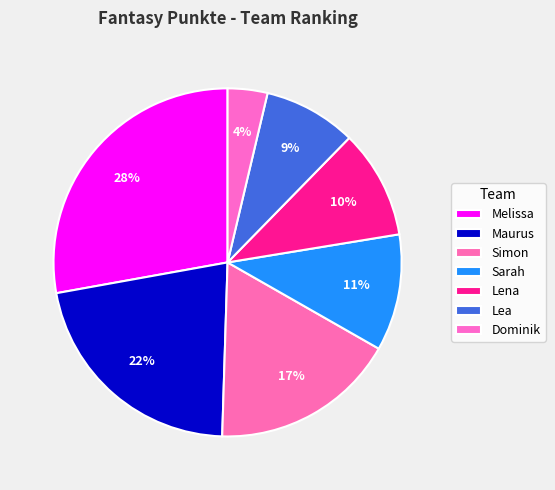

To the nearest percent, what is the combined percentage of Maurus and Dominik?

25%